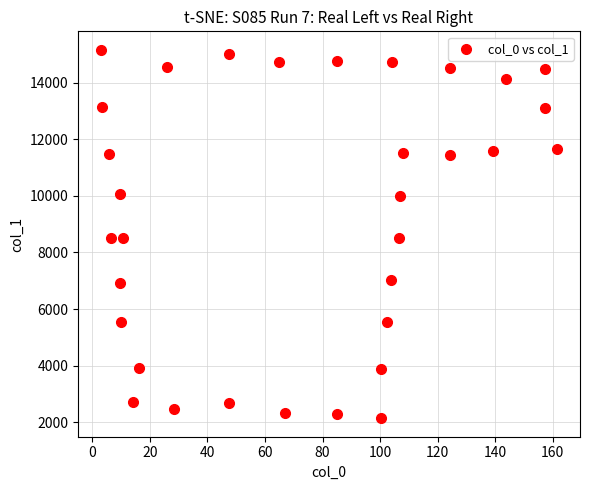

What is the range of X values (max minus min)?

158.6